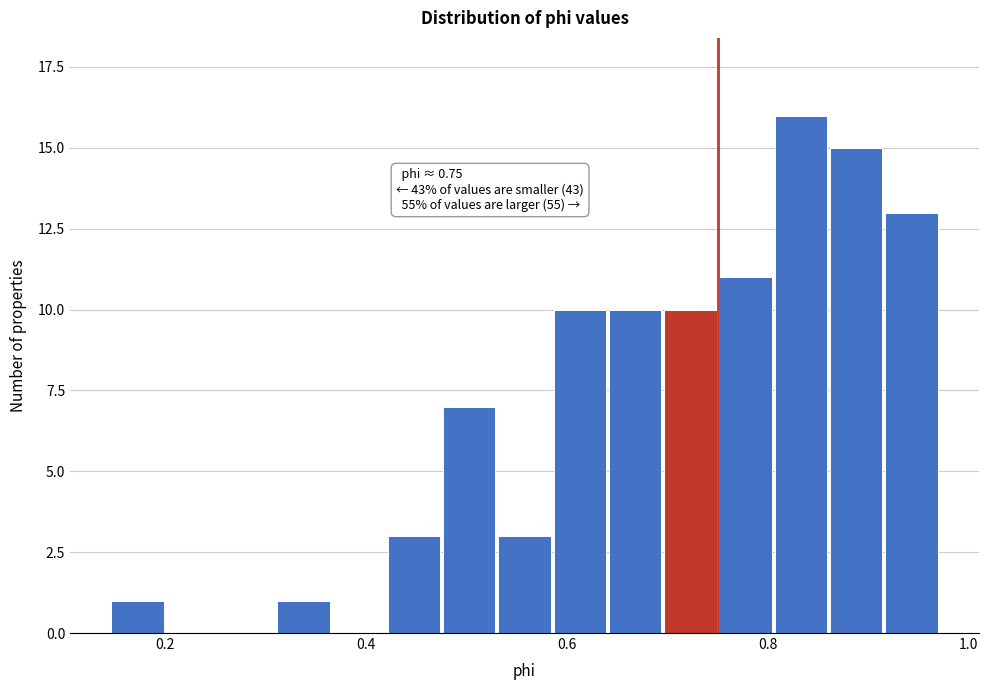

Around what value on the x-axis is the tallest bar? Give the approximate position of its centre, as read against the axis.

0.84